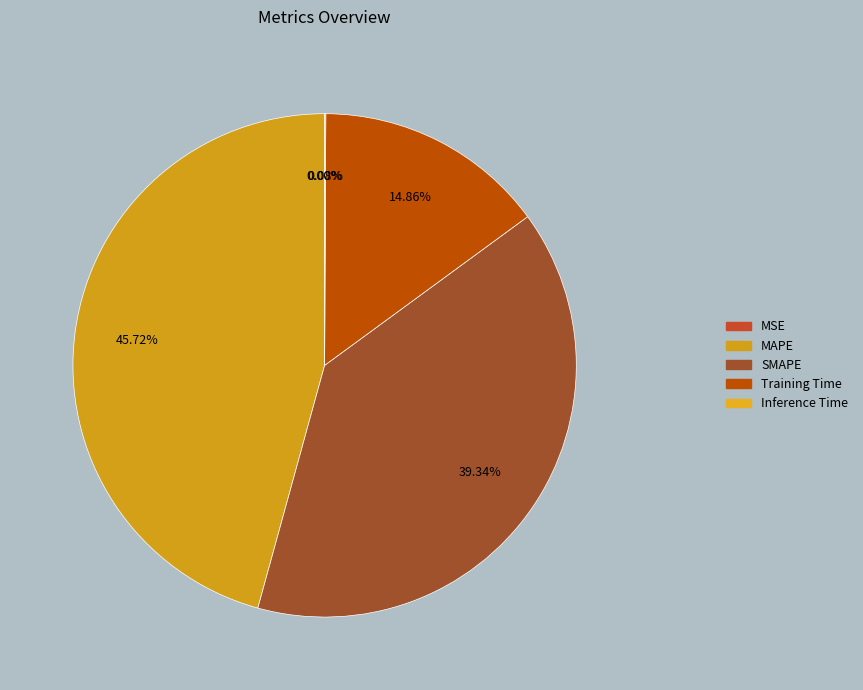

To the nearest percent, what portion does SMAPE represent?

39%